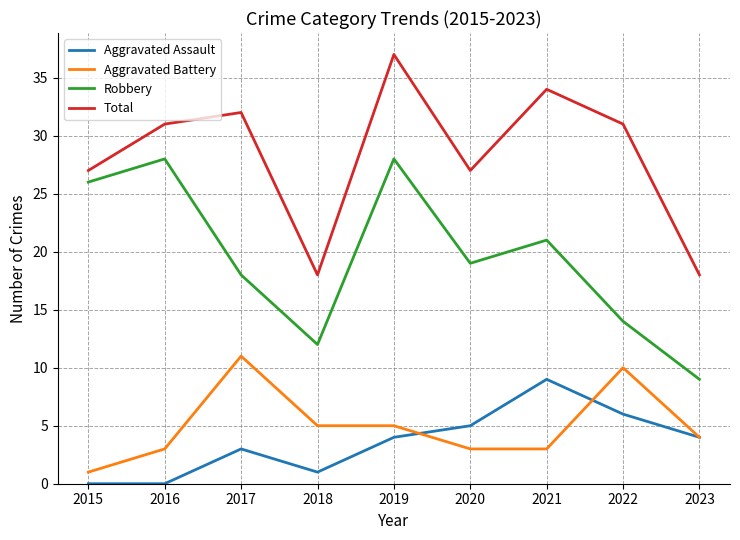

Reading left to right, extract all data points from this chart.

Aggravated Assault: 2015=0	2016=0	2017=3	2018=1	2019=4	2020=5	2021=9	2022=6	2023=4
Aggravated Battery: 2015=1	2016=3	2017=11	2018=5	2019=5	2020=3	2021=3	2022=10	2023=4
Robbery: 2015=26	2016=28	2017=18	2018=12	2019=28	2020=19	2021=21	2022=14	2023=9
Total: 2015=27	2016=31	2017=32	2018=18	2019=37	2020=27	2021=34	2022=31	2023=18